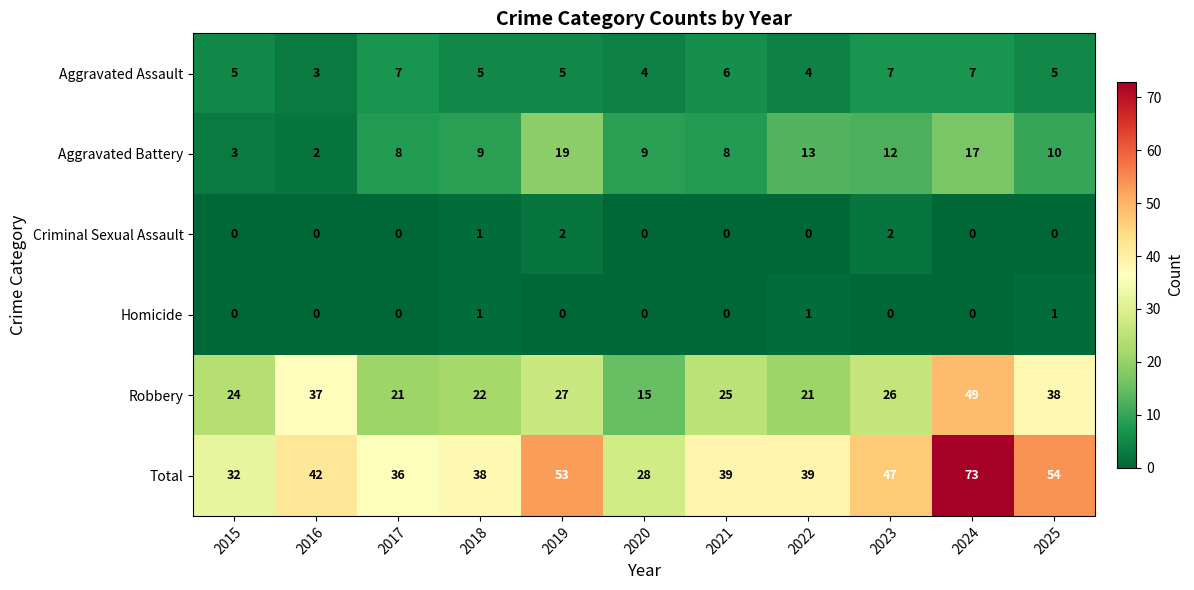

True or false: Criminal Sexual Assault has a value of 1 at 2018.

True